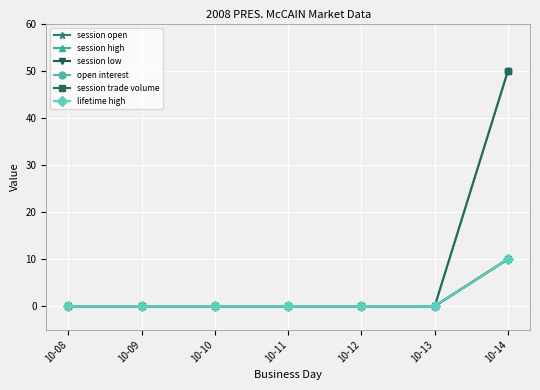

Does the chart have visible grid lines?

Yes